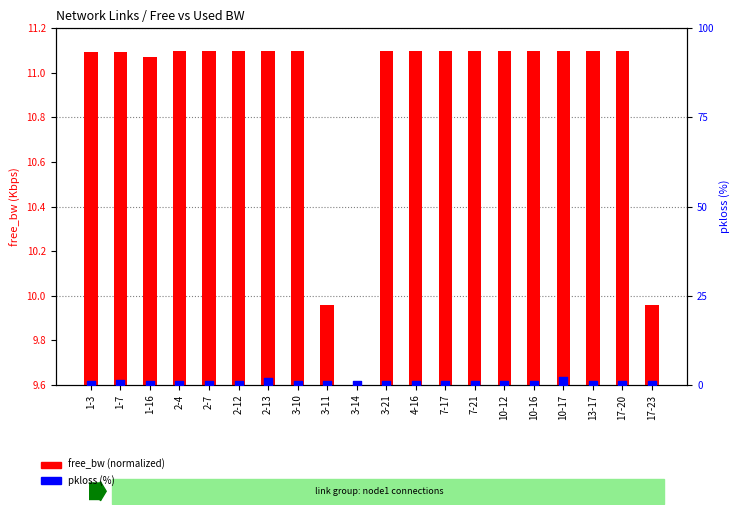

What are all the series names shown in the legend?

free_bw (normalized), pkloss (%)